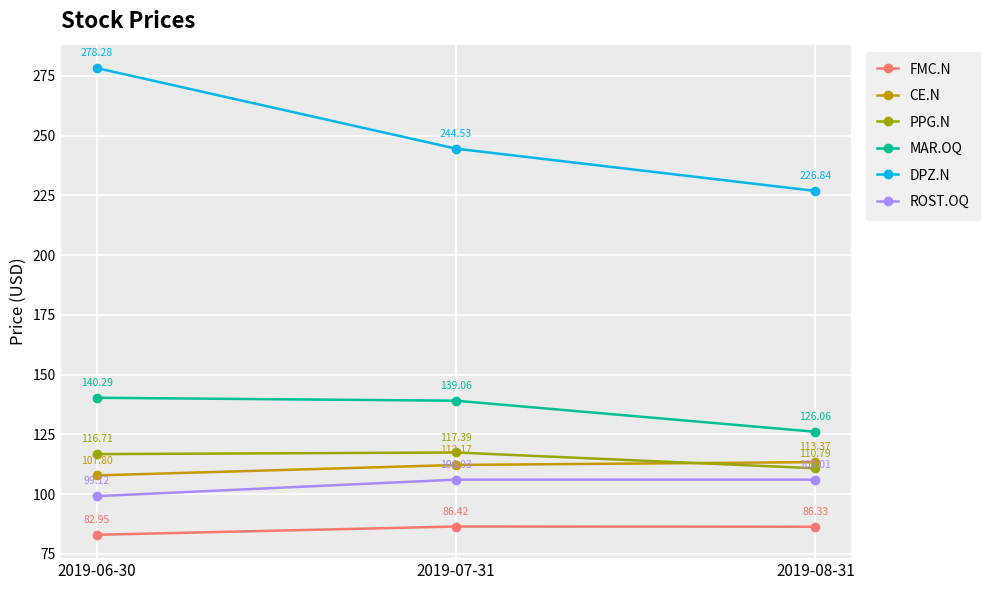

What is the difference between the maximum and minimum values in the DPZ.N series?

51.4